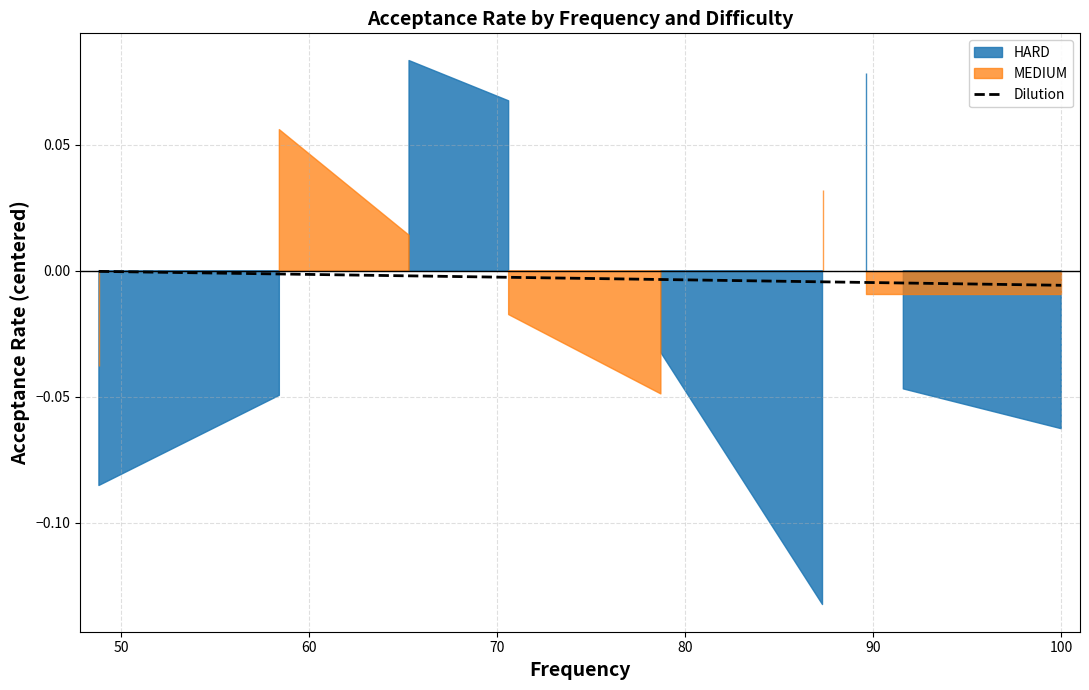

Which has a higher value, 50 or 100?

50